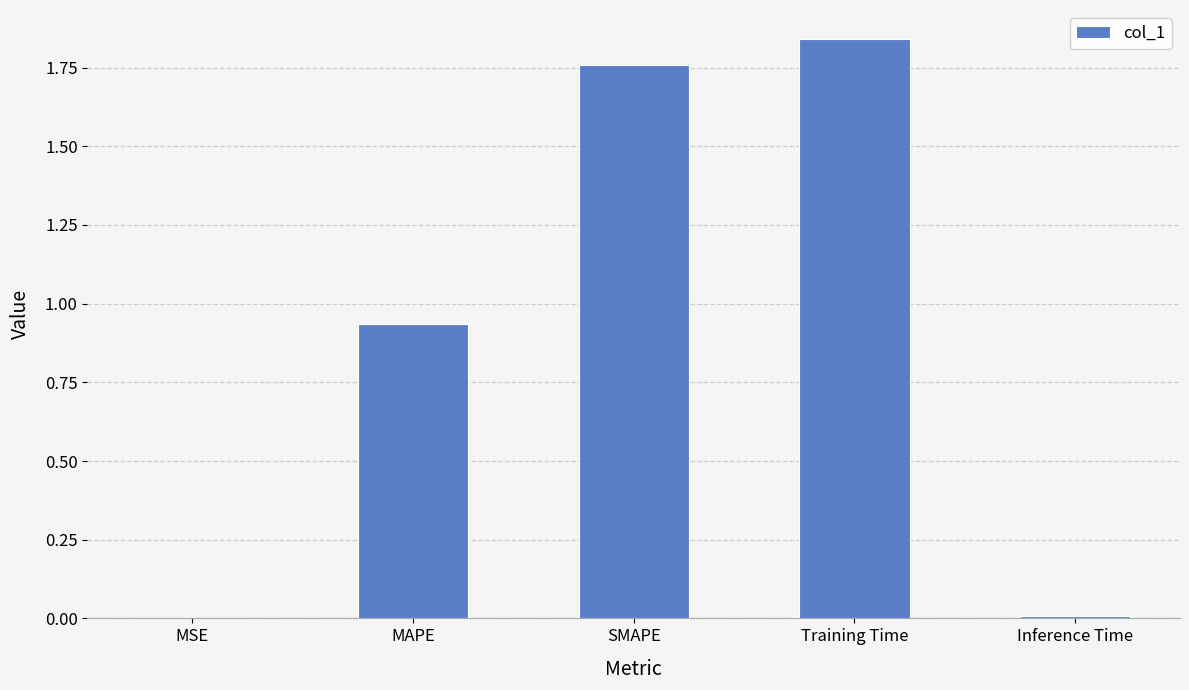

Is it true that the value at MAPE is 1.4?

False